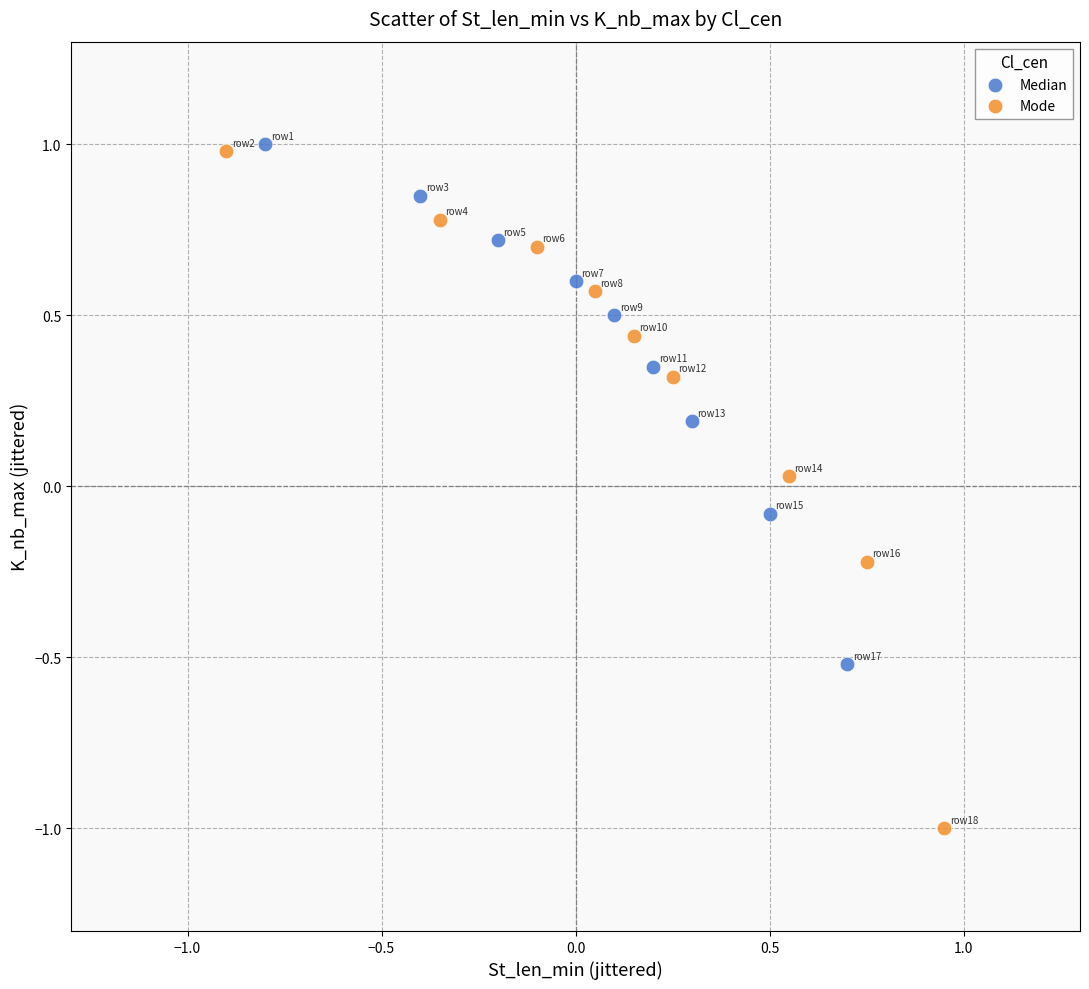

Which series contains the lowest Y value?

Mode